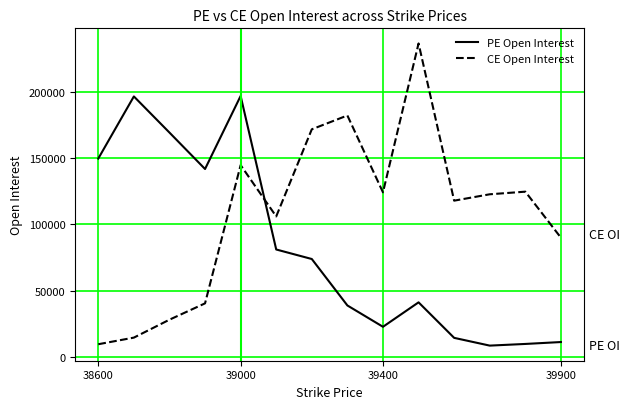

How many times do CE Open Interest and PE Open Interest cross each other?

1